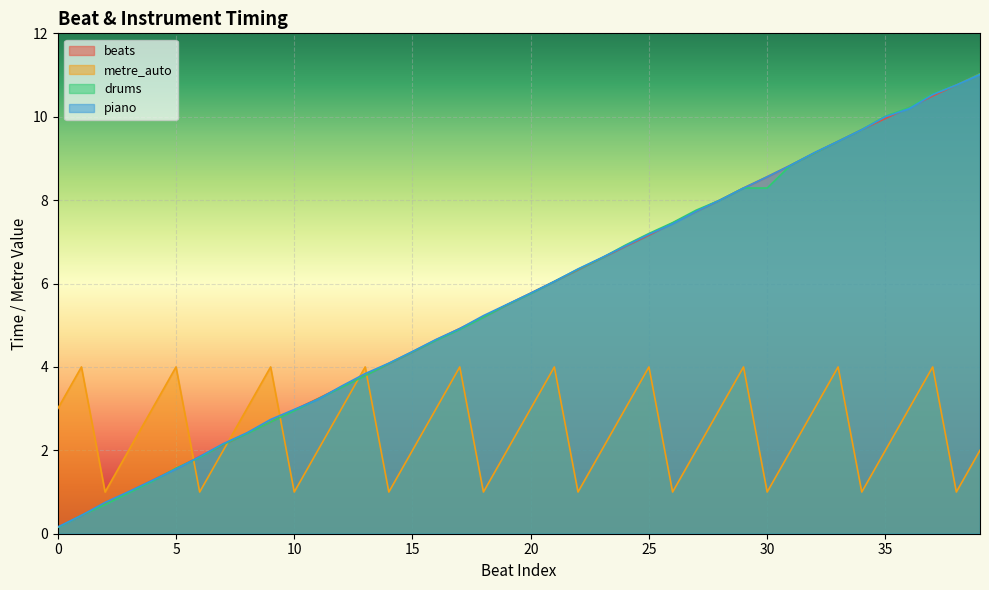

What are all the series names shown in the legend?

beats, metre_auto, drums, piano